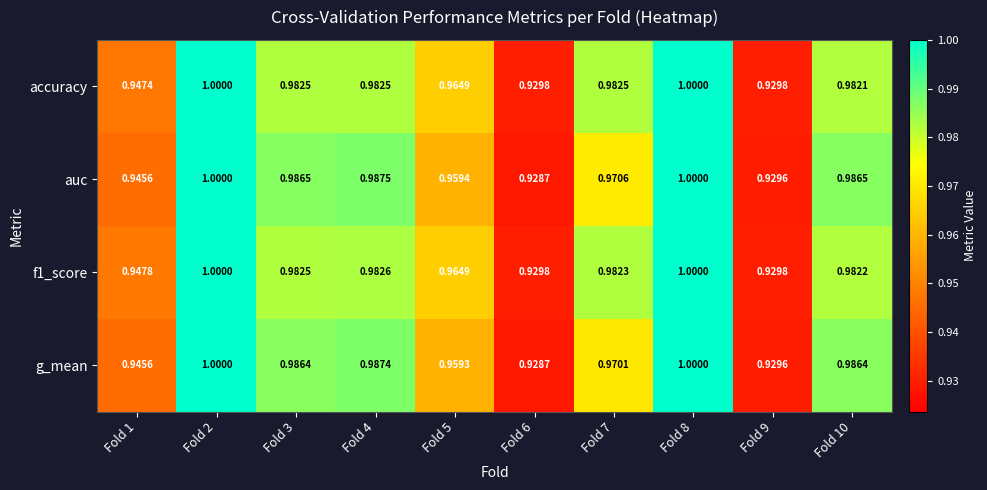

Which series changed the most between Fold 2 and Fold 7?

g_mean